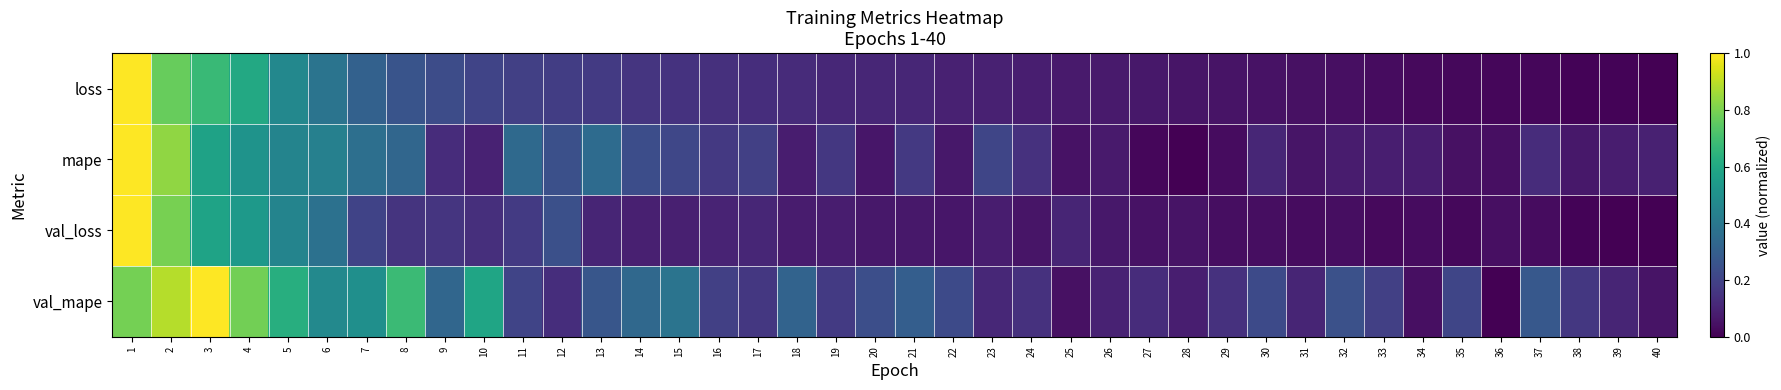

What is the maximum value shown in the chart?

1.0